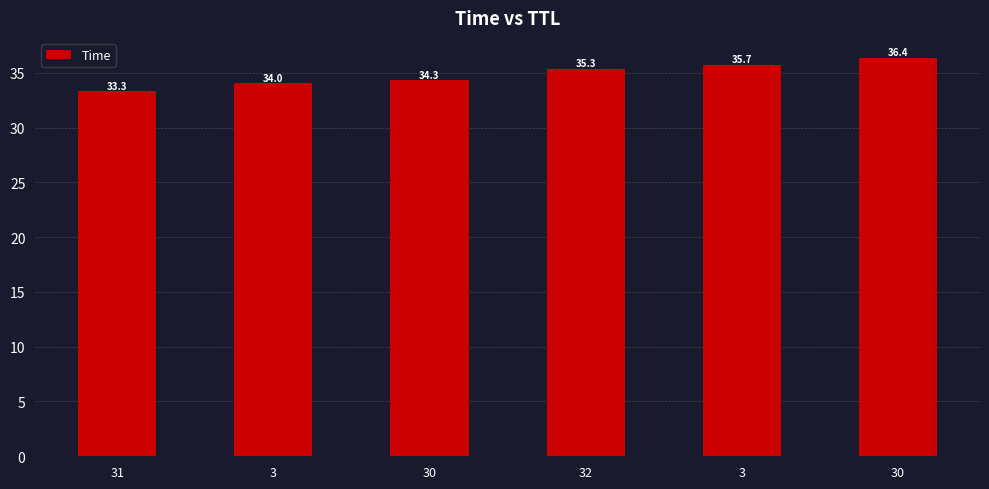

Which label corresponds to the largest value in the chart?

30